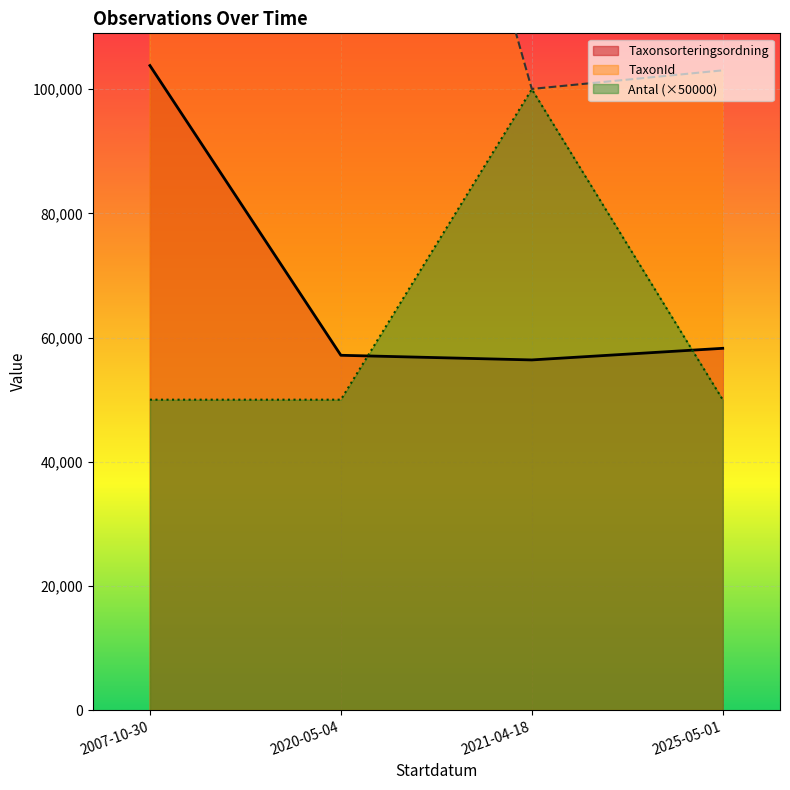

Between 2020-05-04 and 2021-04-18, which series saw the biggest shift?

TaxonId